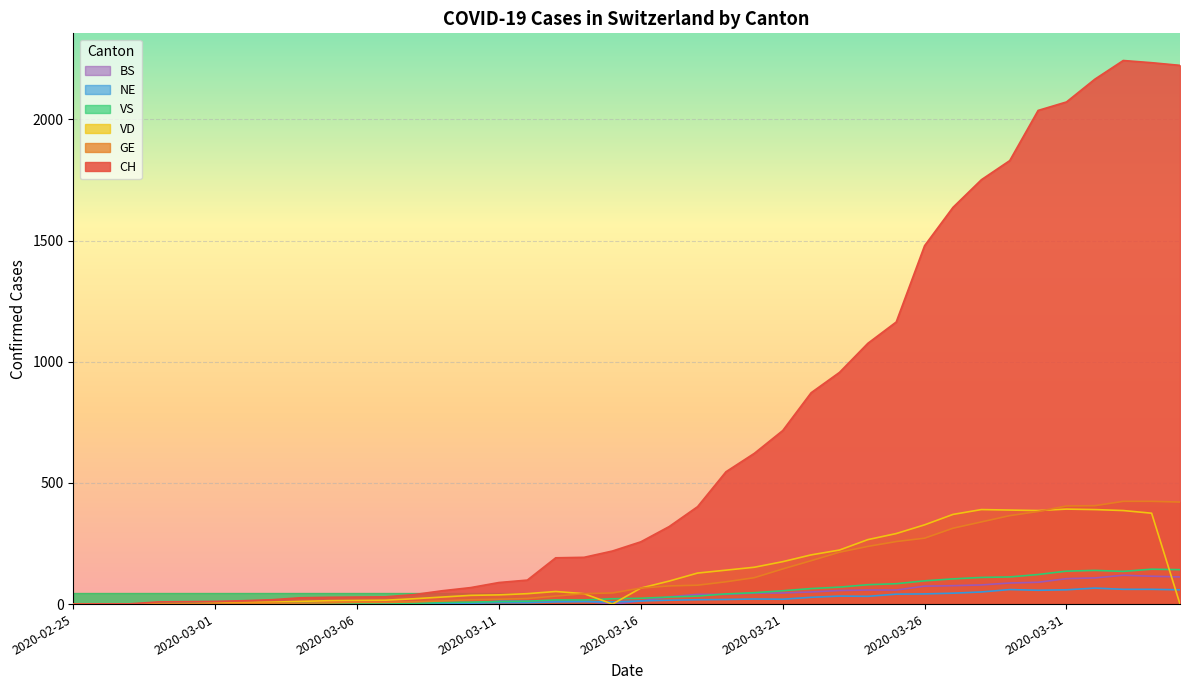

What is the maximum value for BS?

119